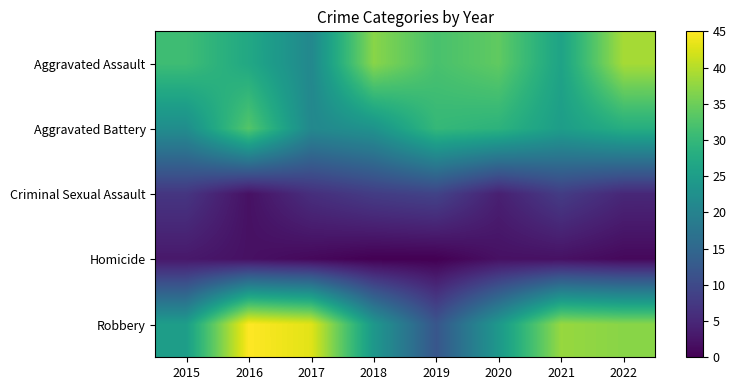

How many data points does each series have?

8